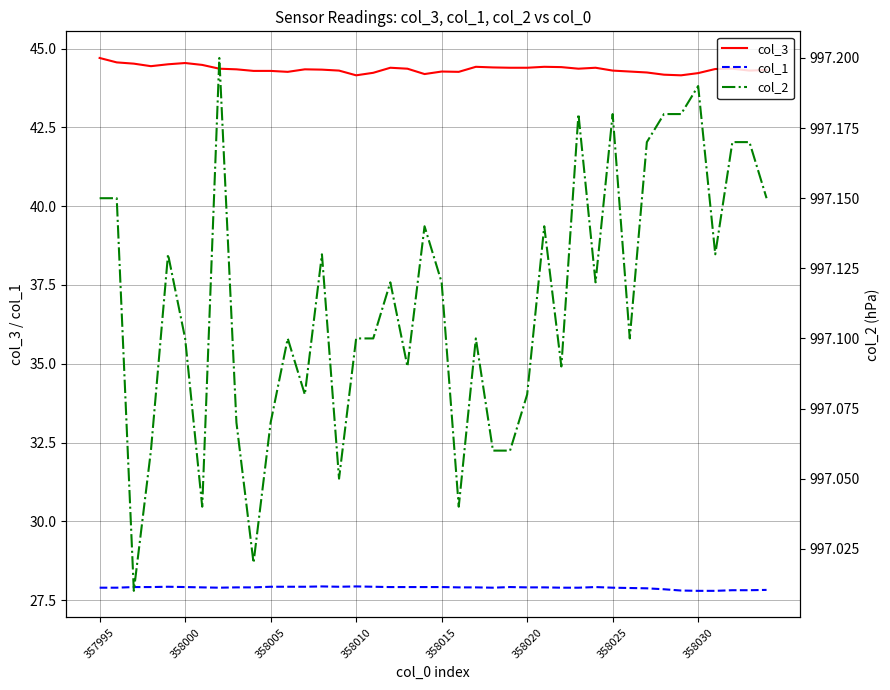

What are all the series names shown in the legend?

col_3, col_1, col_2